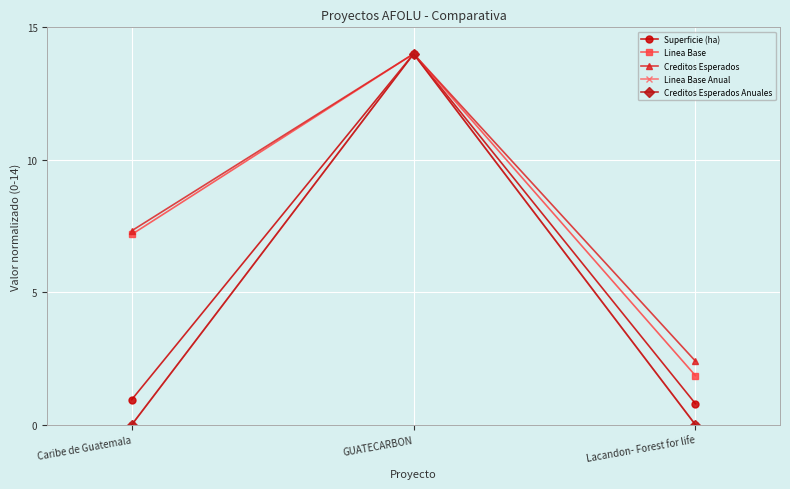

Rank the series by their maximum value, from lowest to highest.

Superficie (ha), Linea Base, Creditos Esperados, Linea Base Anual, Creditos Esperados Anuales